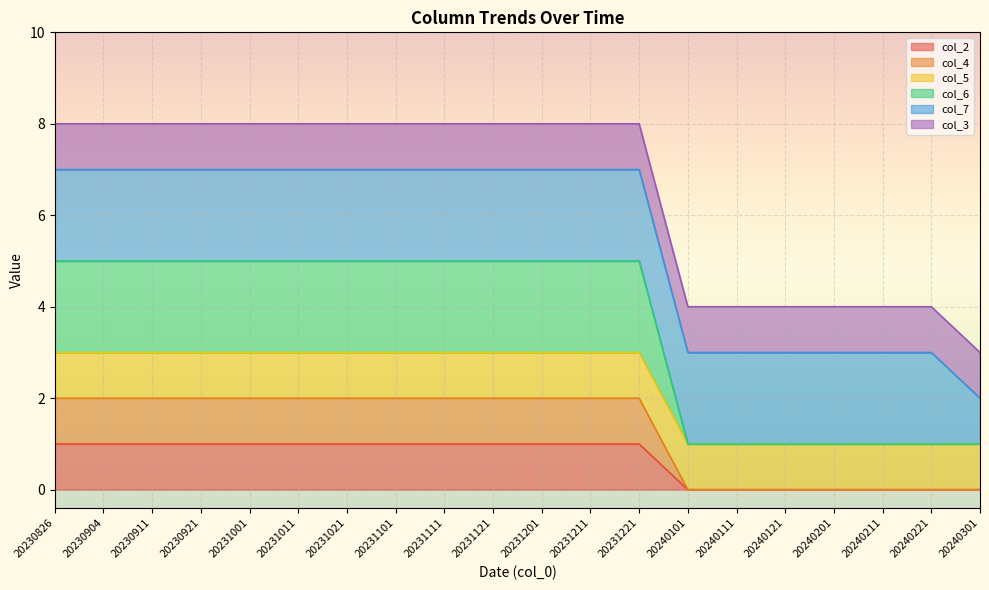

Does the chart display data point markers on the line(s)?

No